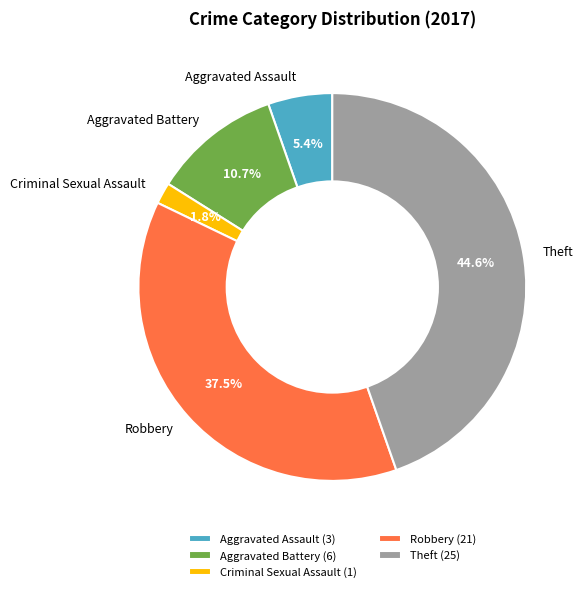

What percentage is NOT represented by Robbery?

62.5%